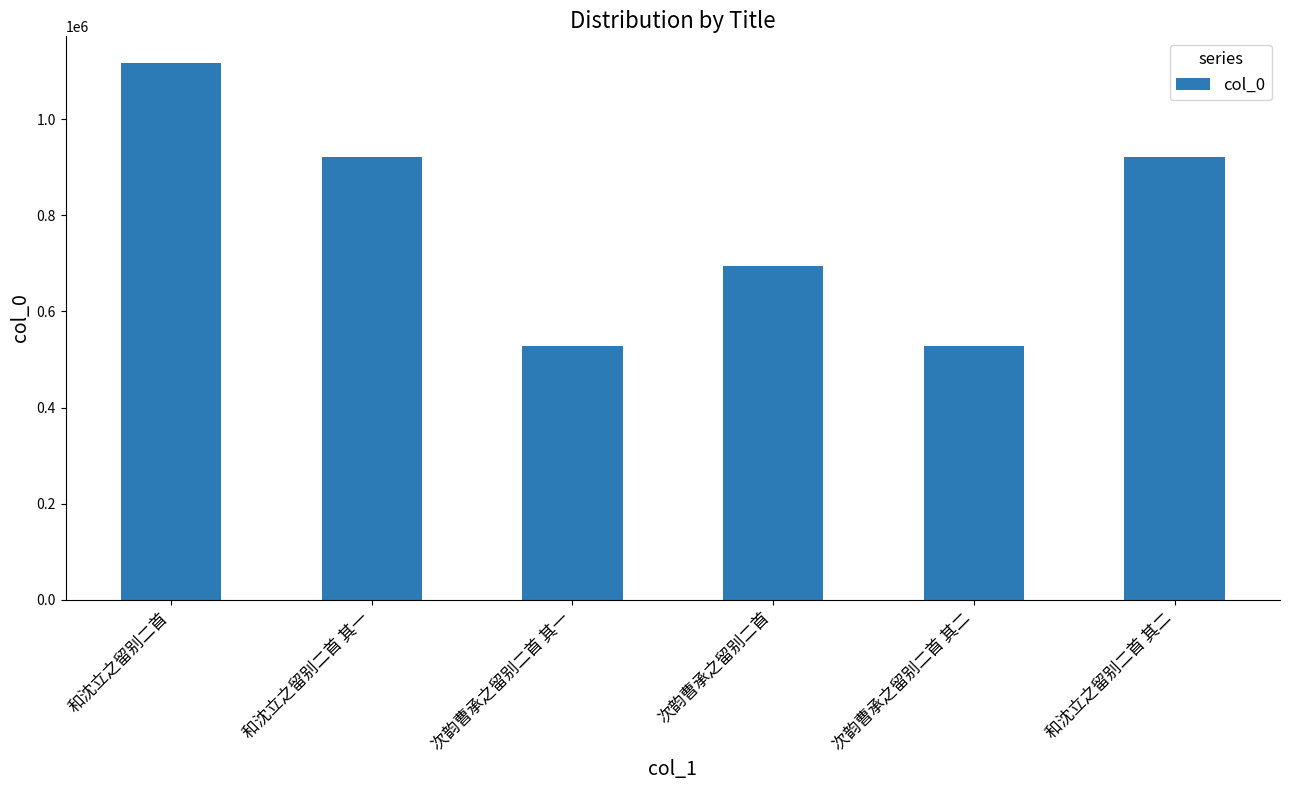

What is the approximate value at 和沈立之留别二首 其二?

920464